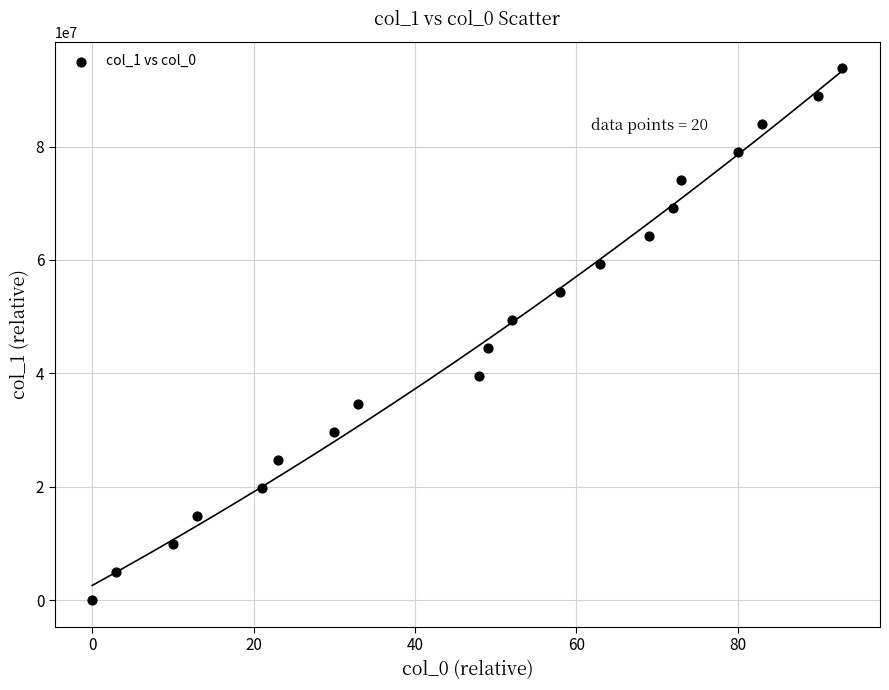

What is the range of X values (max minus min)?

93